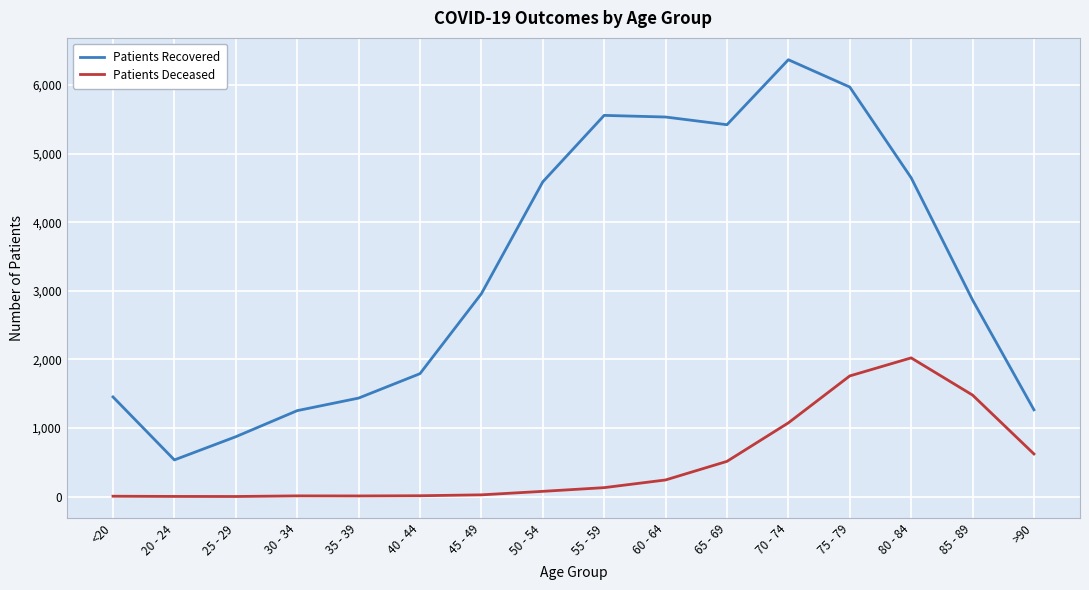

What is the sum of all Patients Recovered values?

52508